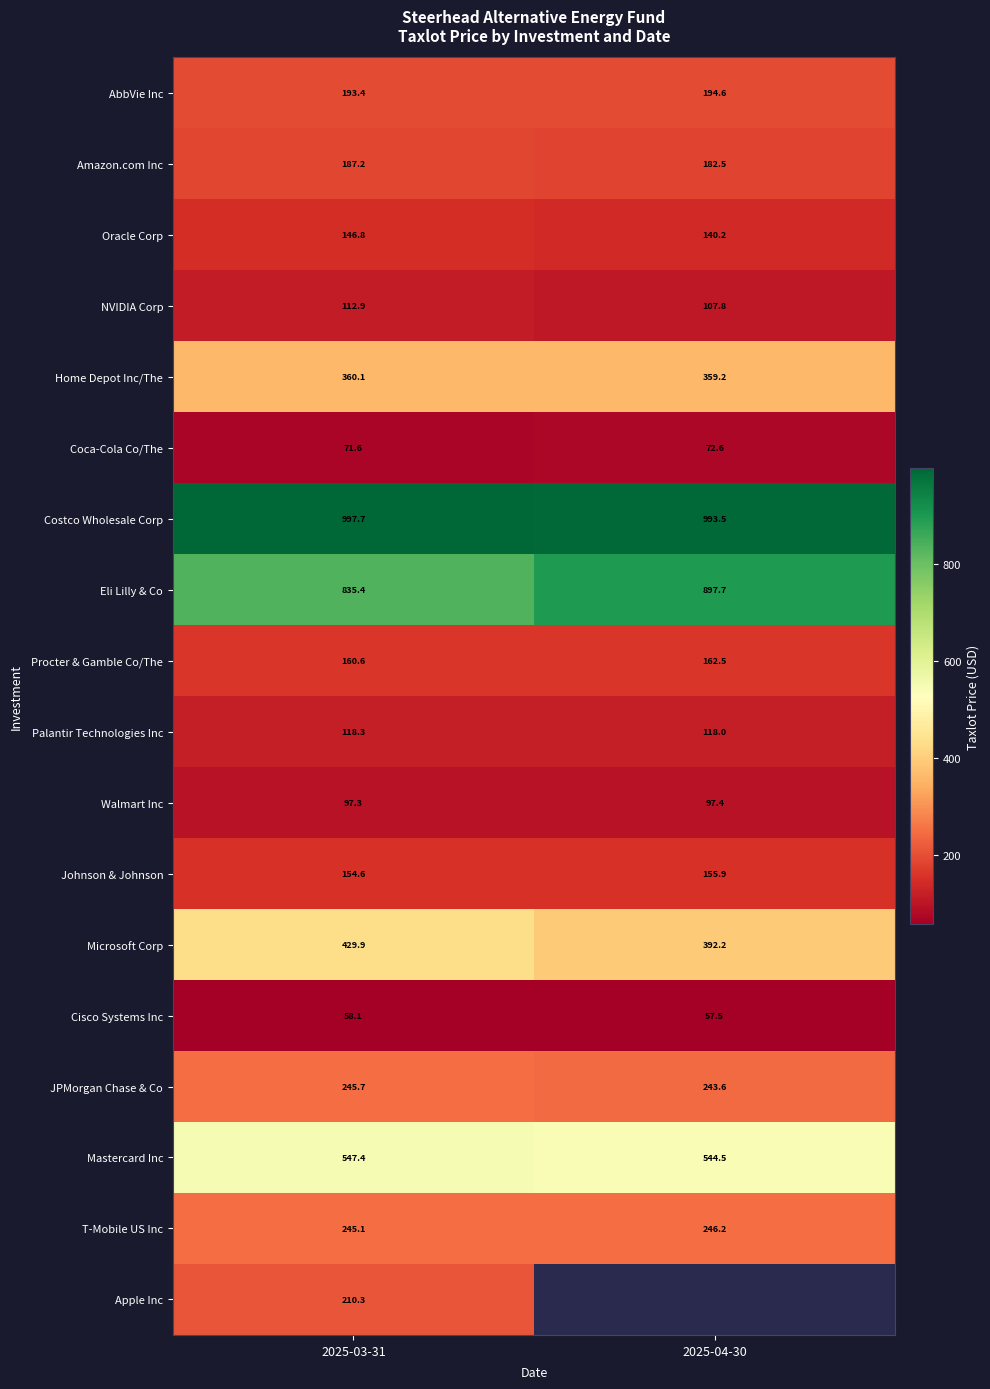

Is it true that Oracle Corp equals 140.2 at 2025-04-30?

True